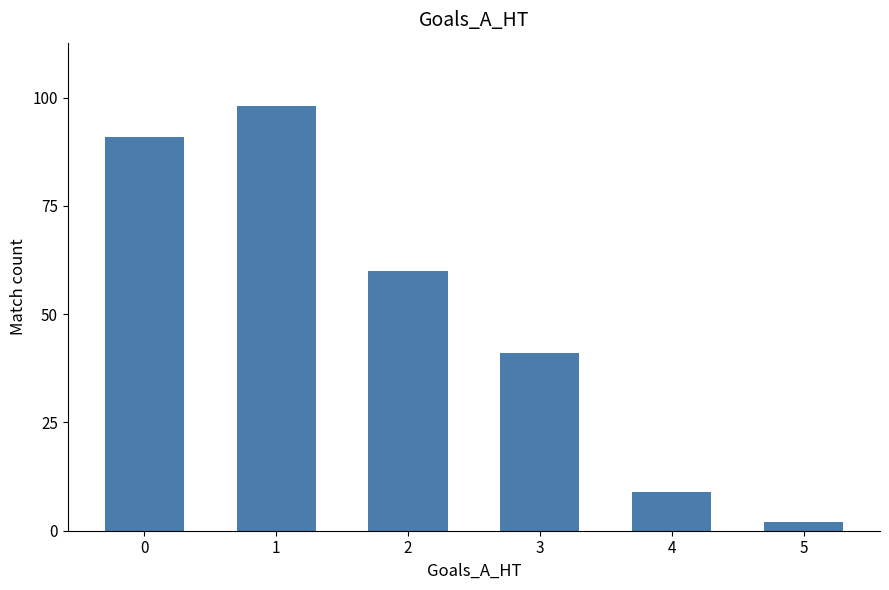

Does the chart contain stacked bars?

No